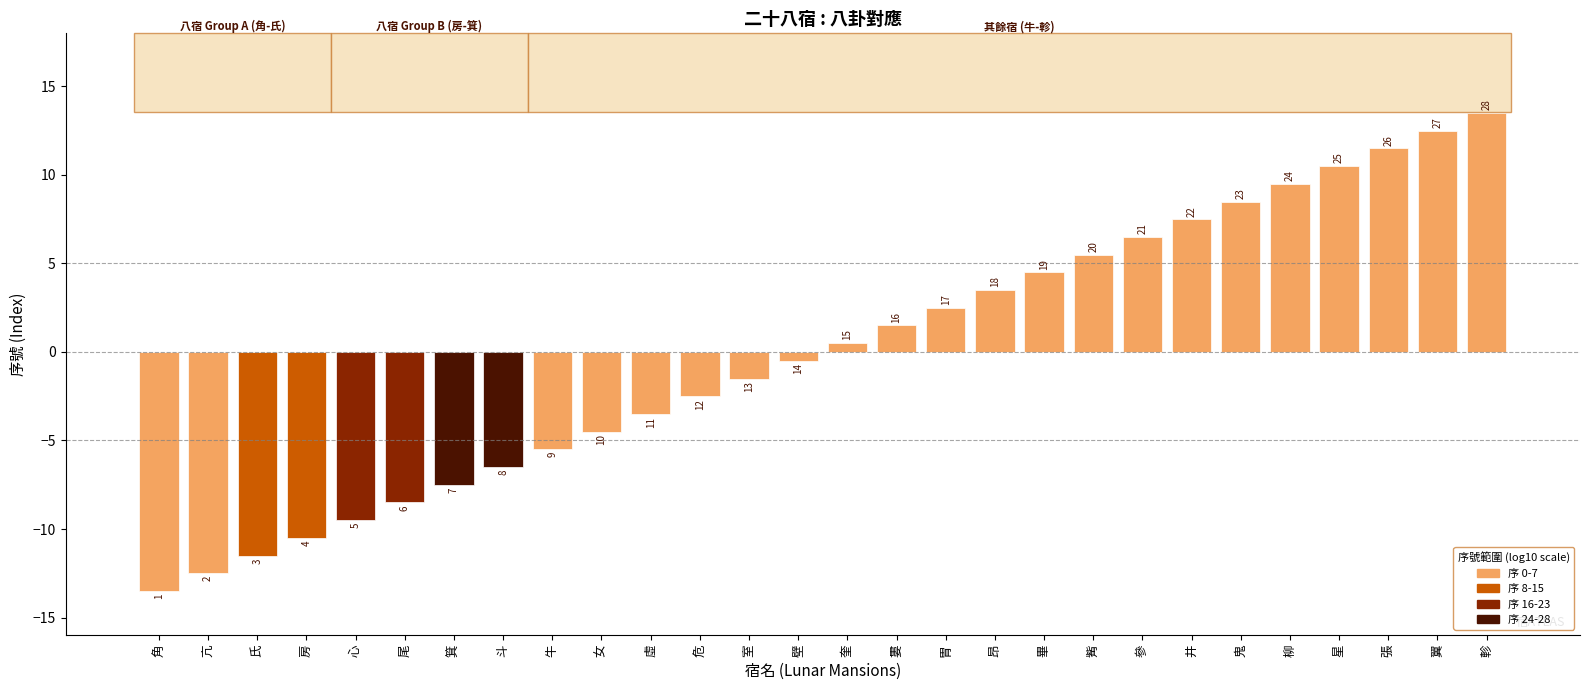

What is the difference between the values at 畢 and 亢?

17.0